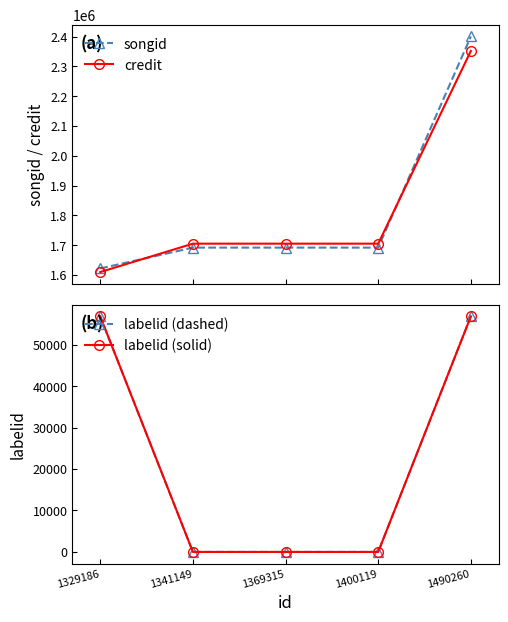

Which series has the widest spread of values?

songid